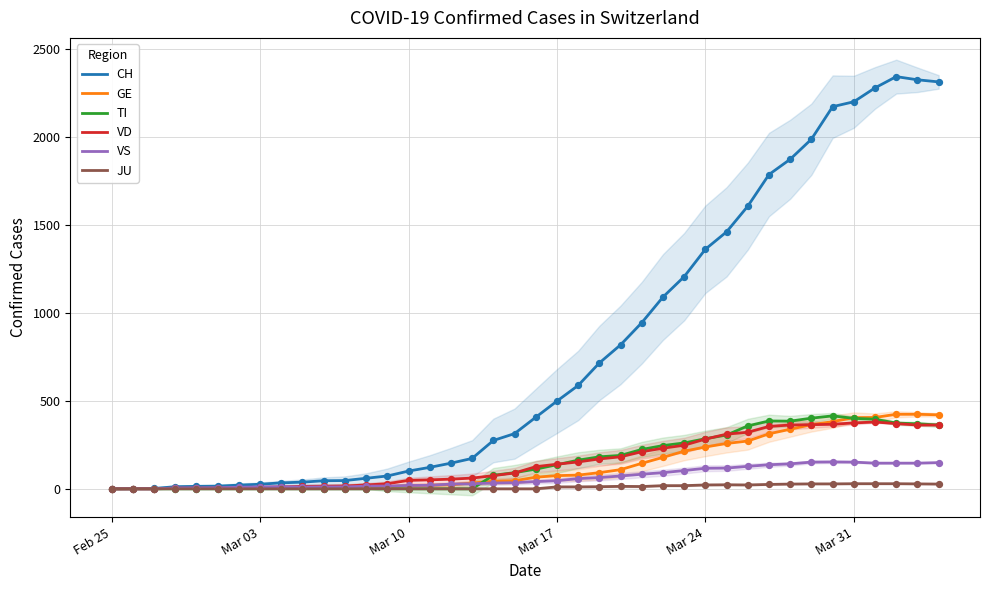

Which series has the widest spread of Y values?

CH